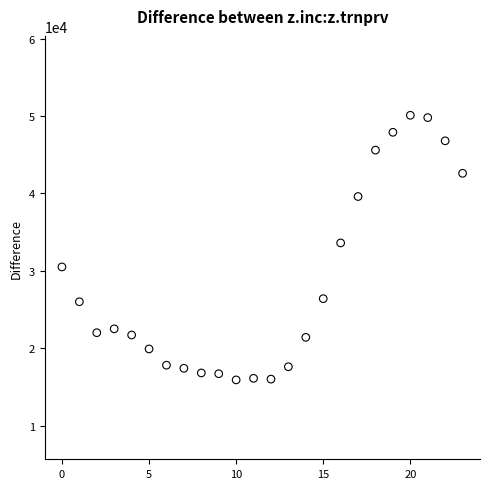

What Y value in the scatter plot is closest to 33000?

33600